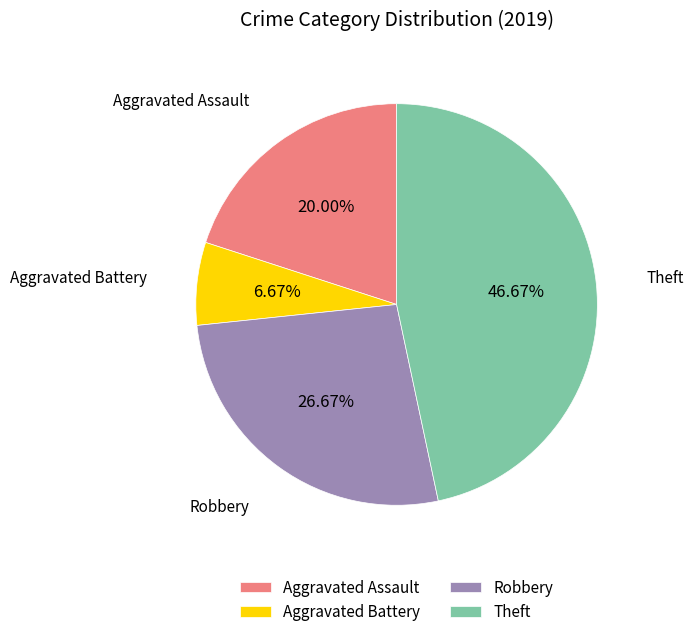

To the nearest percent, what is the difference between the largest and smallest slice percentages?

40%